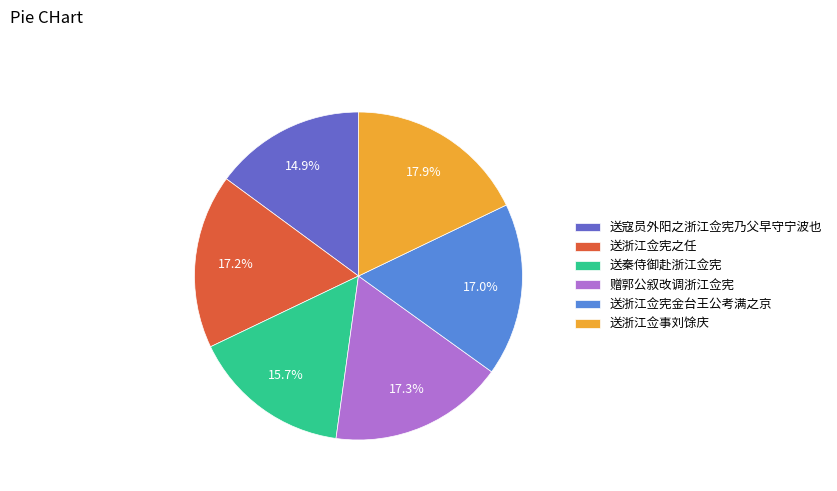

What percentage is the 送浙江佥宪之任 slice, to the nearest percent?

17%